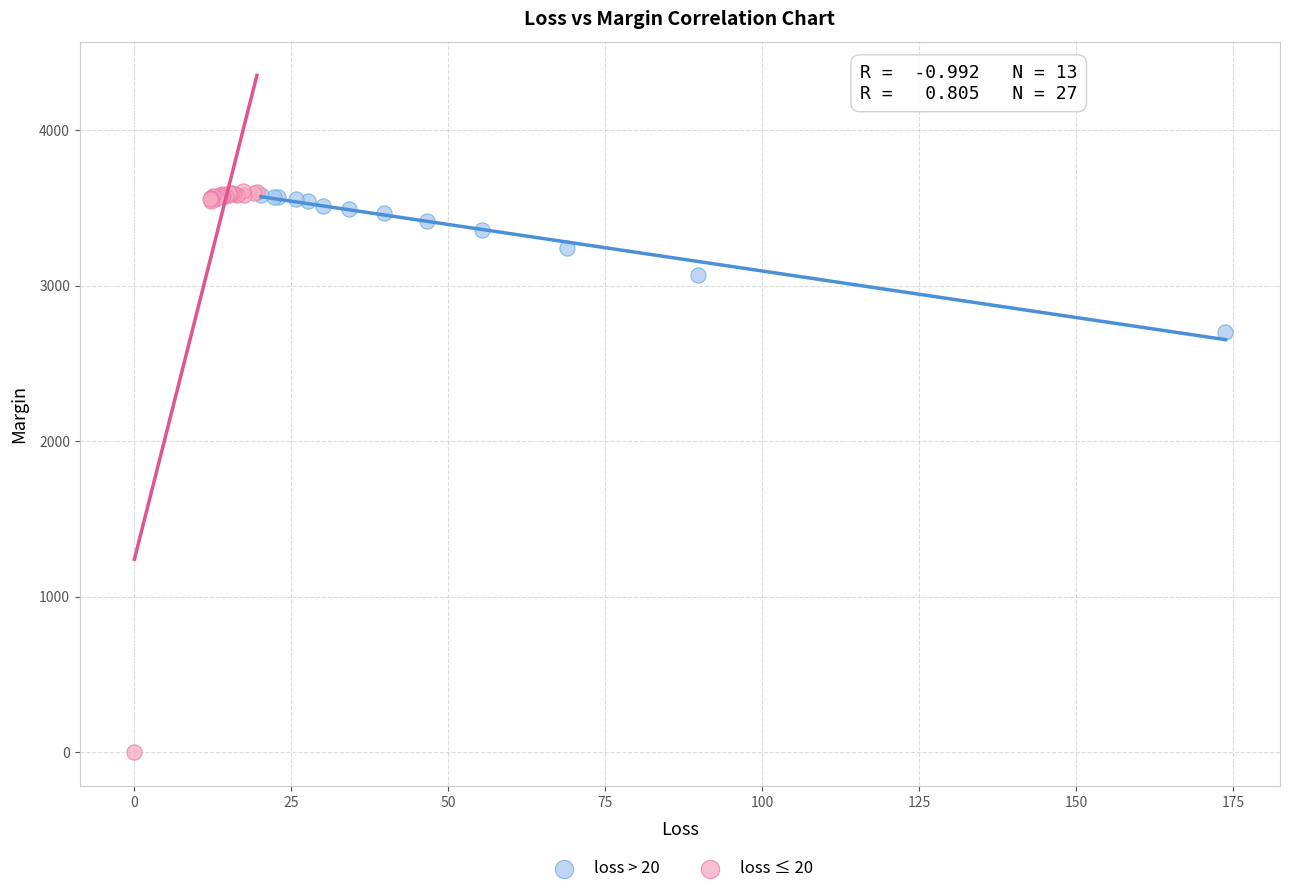

Which series contains the lowest Y value?

loss ≤ 20